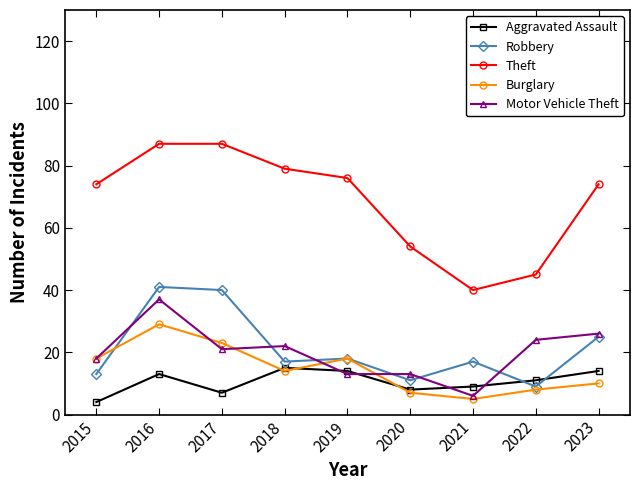

The value of Aggravated Assault at 2015 is 4. True or false?

True